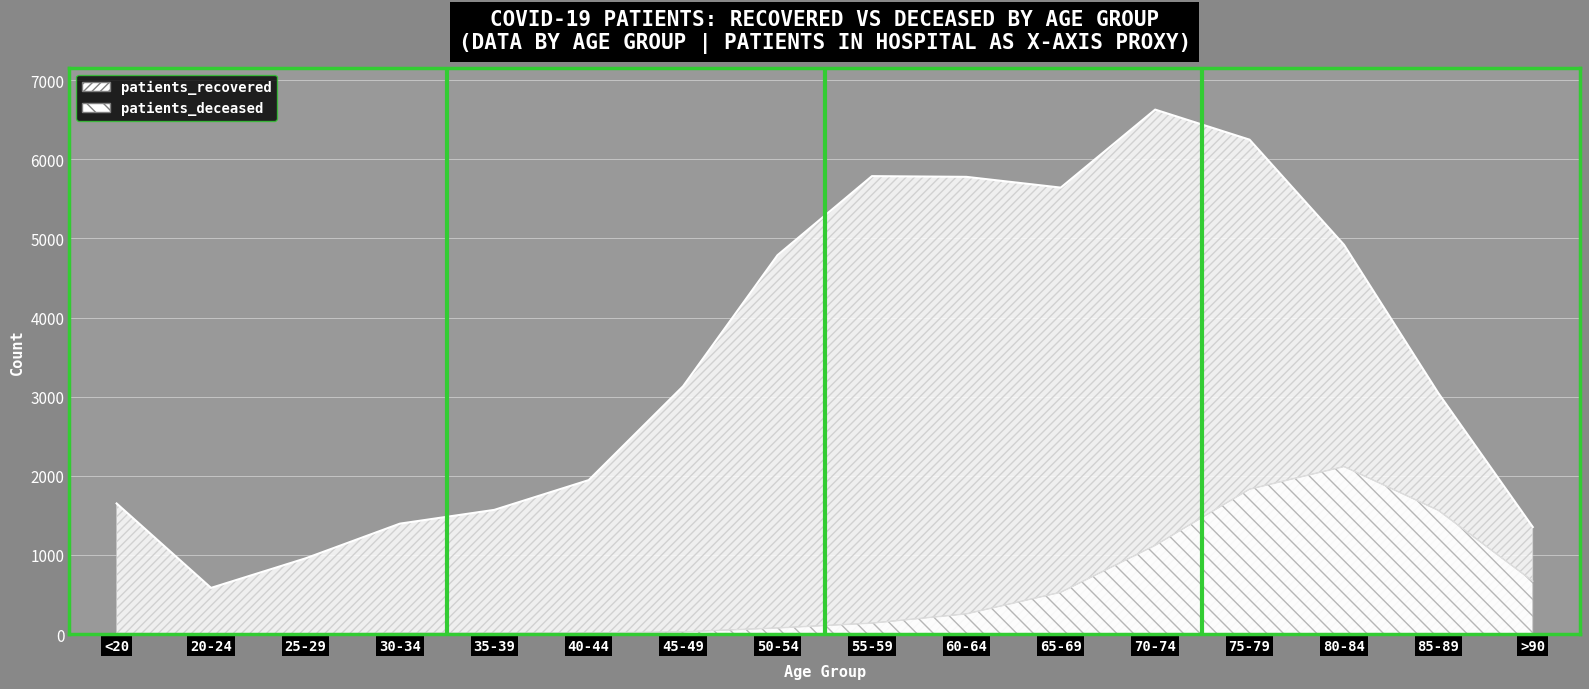

What is the label of the 12th point from the left?

70-74